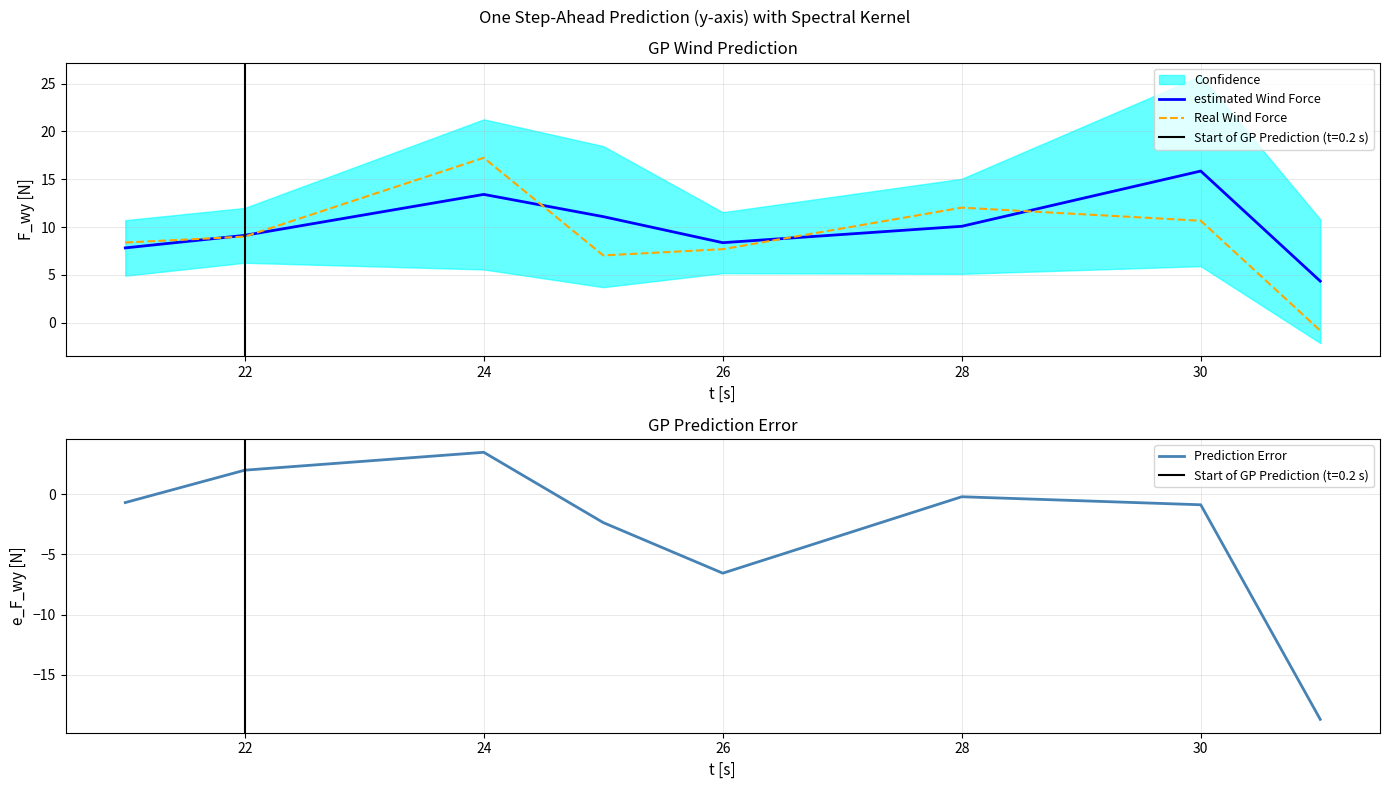

What is the value of the estimated Wind Force point at the 3rd from the left?

13.4